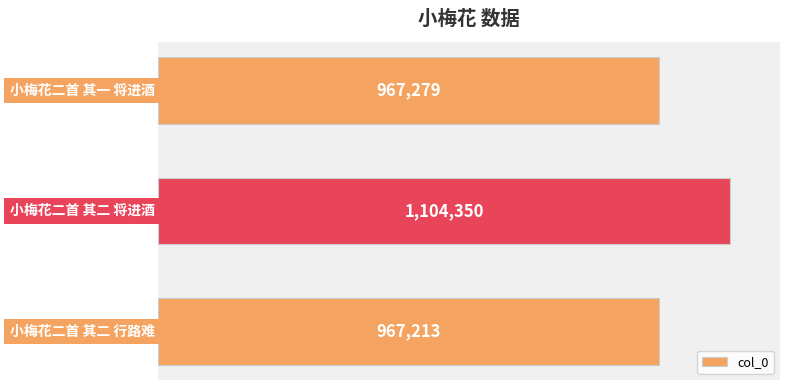

What is the average value?

1012947